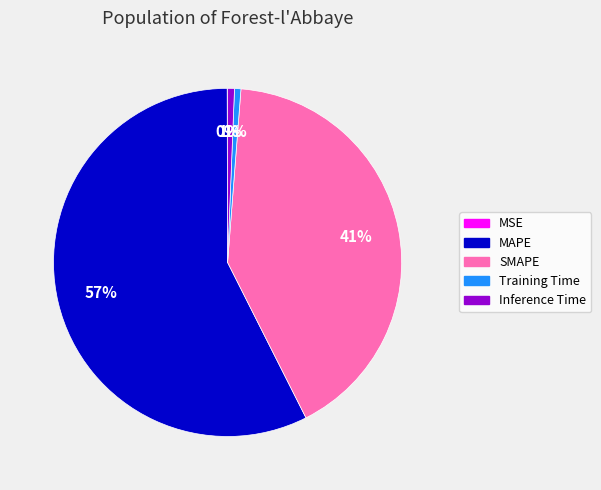

To the nearest percent, what portion does Training Time represent?

1%